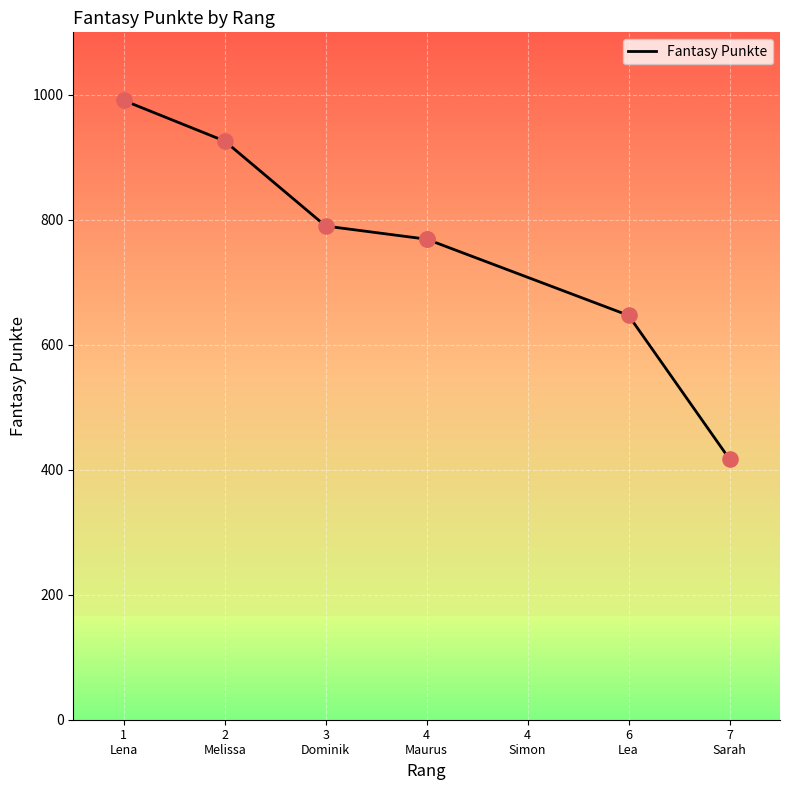

Between 7 Sarah and 4 Maurus, which is larger?

4 Maurus